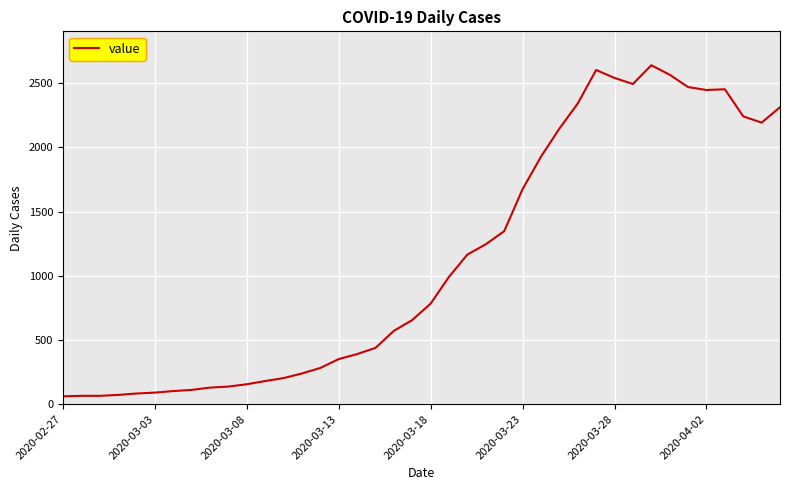

What is the difference between the maximum and minimum values?

2578